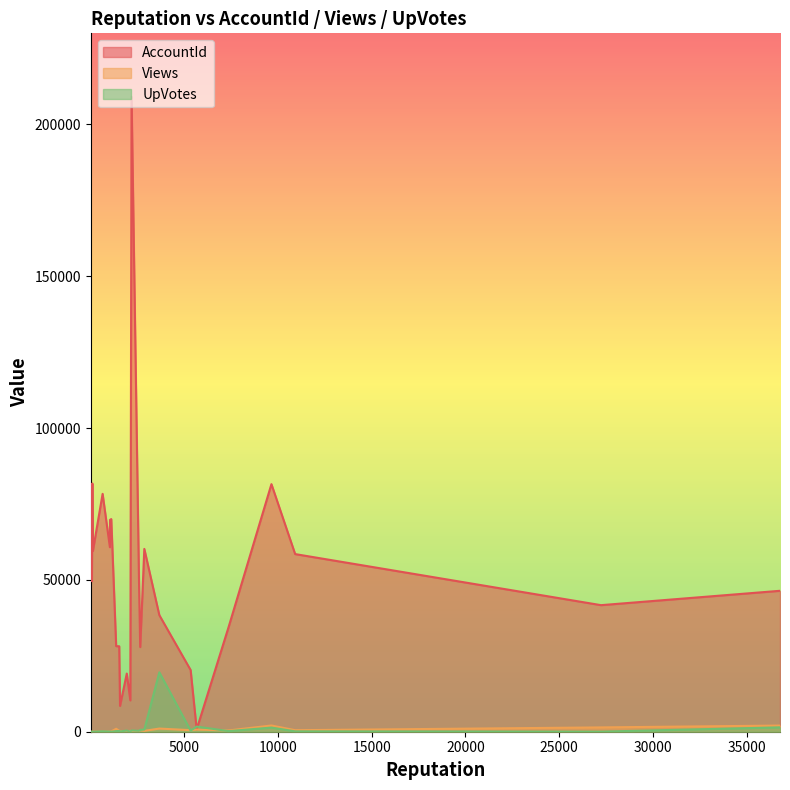

How many interior local peaks does the UpVotes series have?

8